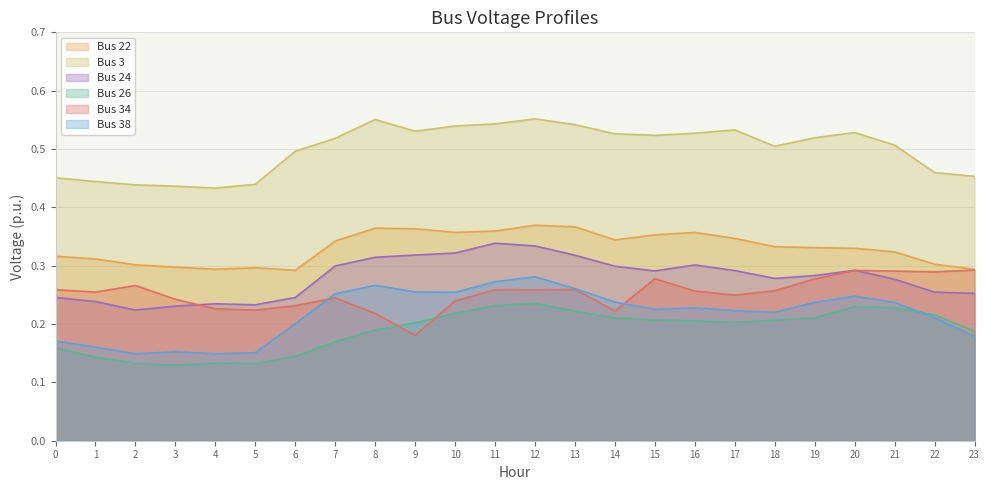

What is the difference between the maximum and minimum values in the Bus 22 series?

0.1